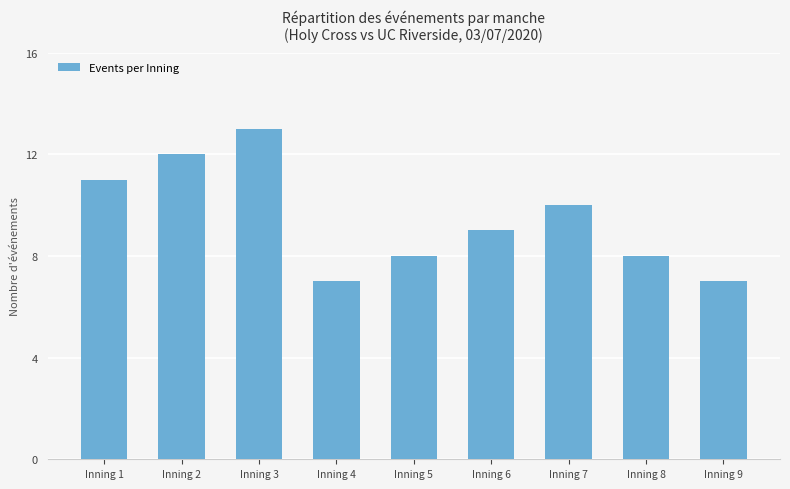

What is the ratio of the value at Inning 7 to the value at Inning 4?

1.4